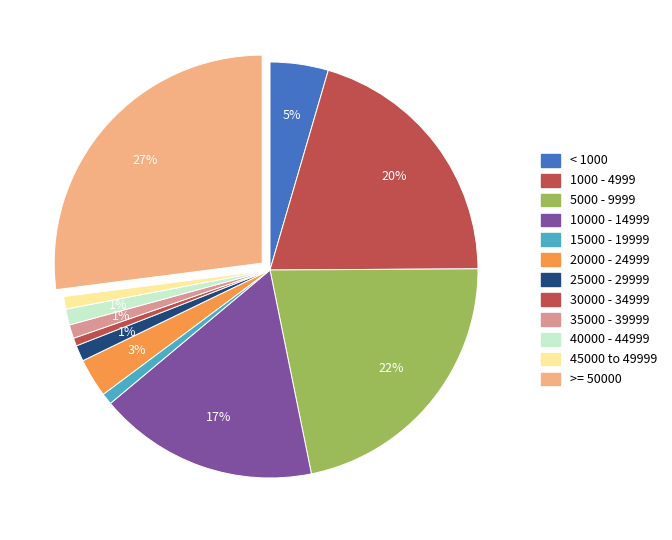

To the nearest percent, what portion does 10000 - 14999 represent?

17%